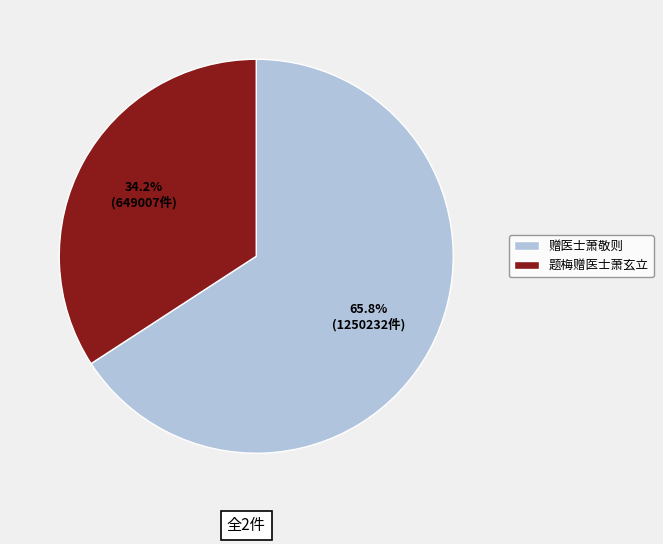

Is it true that 赠医士萧敬则 is 58% of the pie?

False